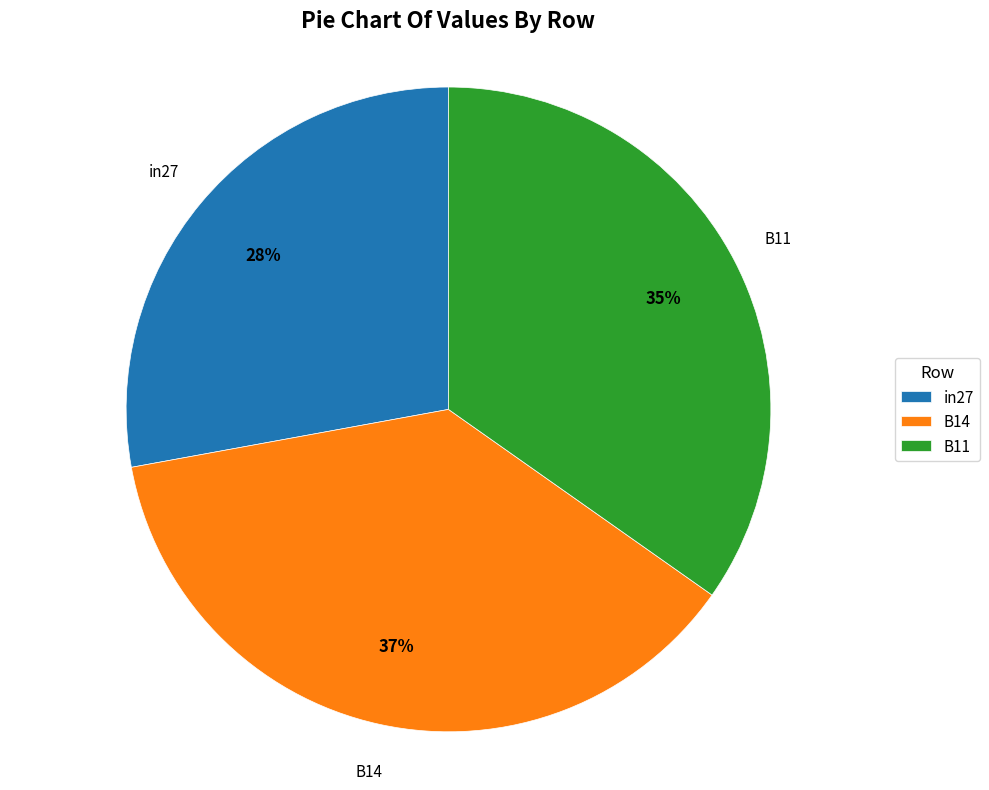

Rank the categories by value from lowest to highest.

in27, B11, B14